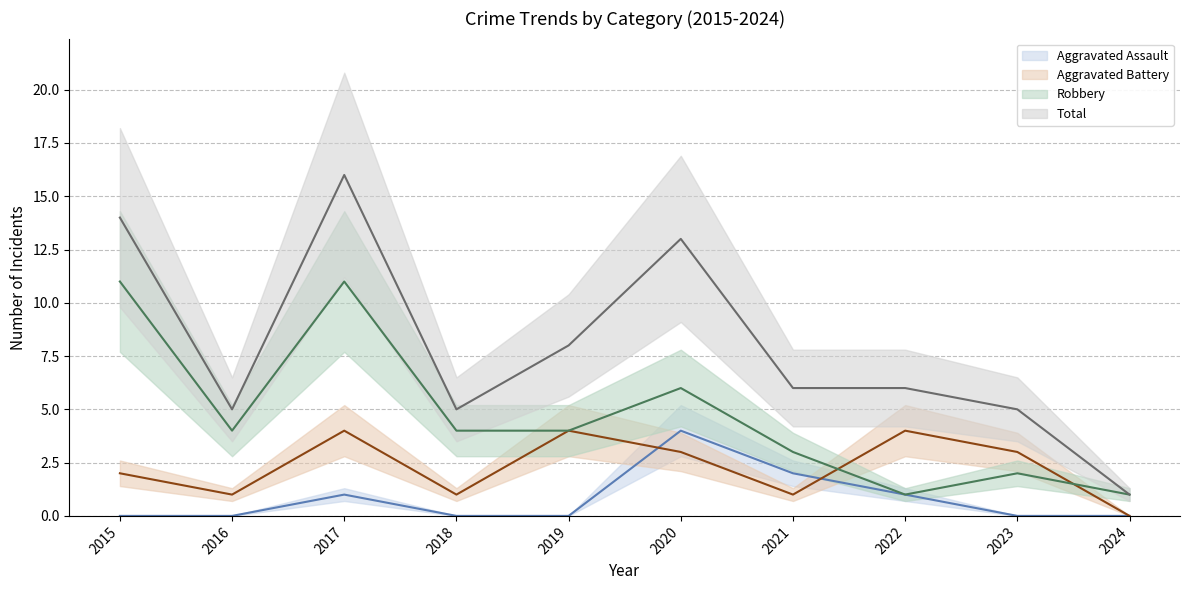

In Aggravated Battery, how many points are higher than both neighbors (excluding endpoints)?

3